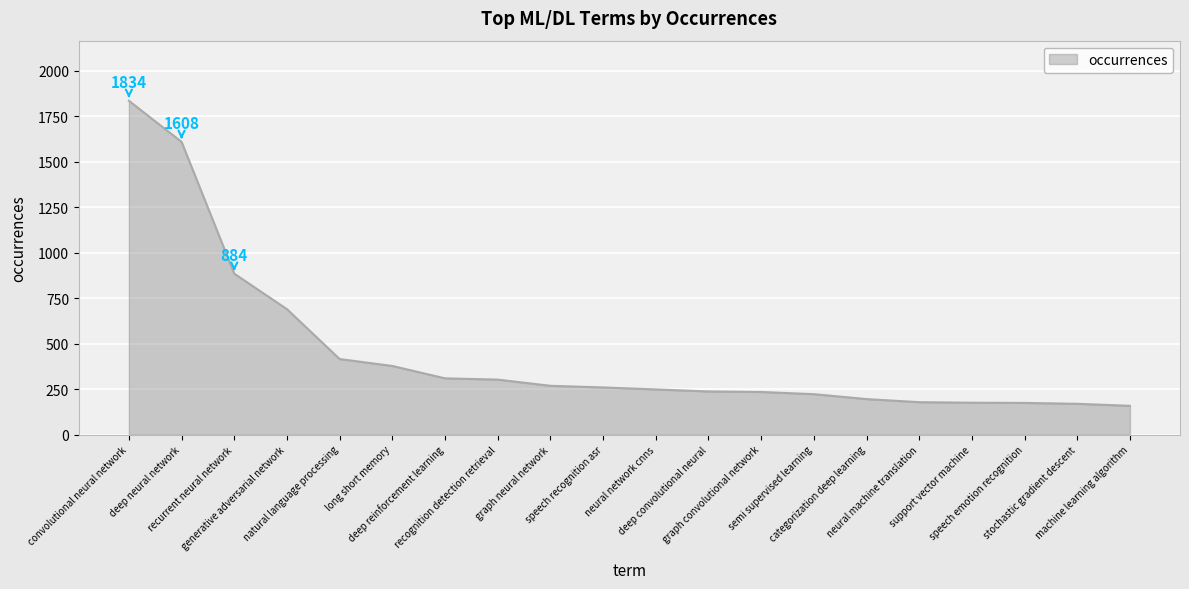

What is the maximum value shown in the chart?

1834